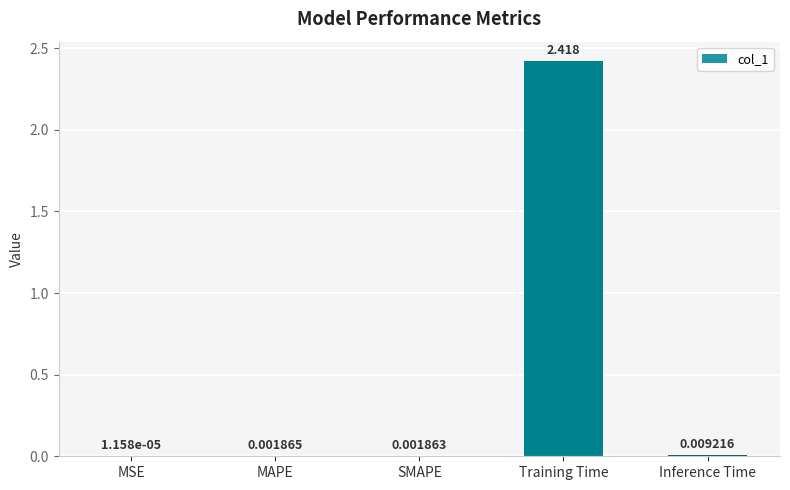

At which category does the chart reach its peak across all series?

Training Time